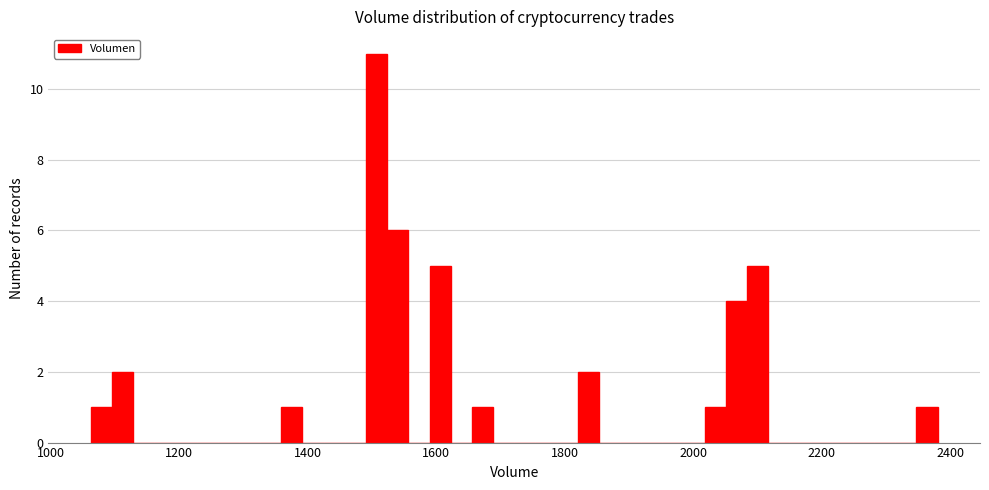

Read against the x-axis, roughly where is the centre of the tallest bar?

1500